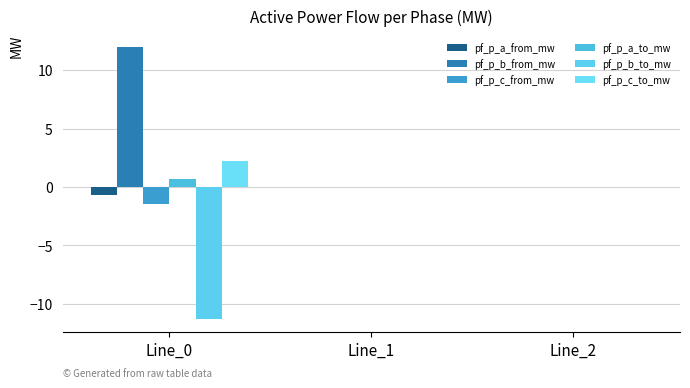

What is the sum of all pf_p_c_from_mw values?

-1.5